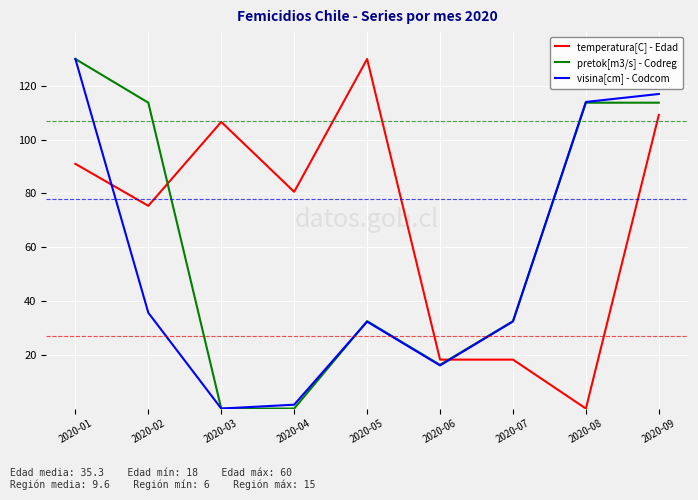

True or false: temperatura[C] - Edad and pretok[m3/s] - Codreg cross at least once.

True